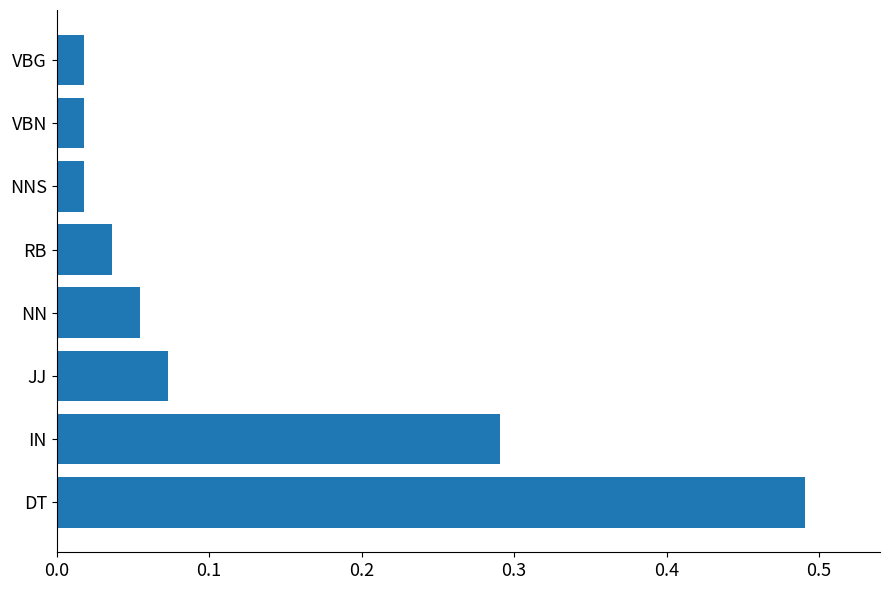

Is it true that the value at NN is 0.0?

False